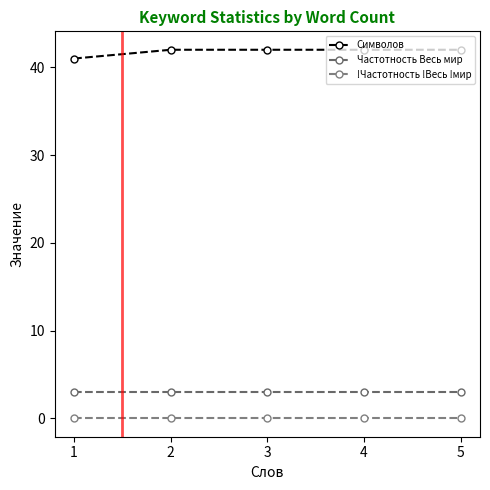

The value of Частотность Весь мир at 5 is 5. True or false?

False